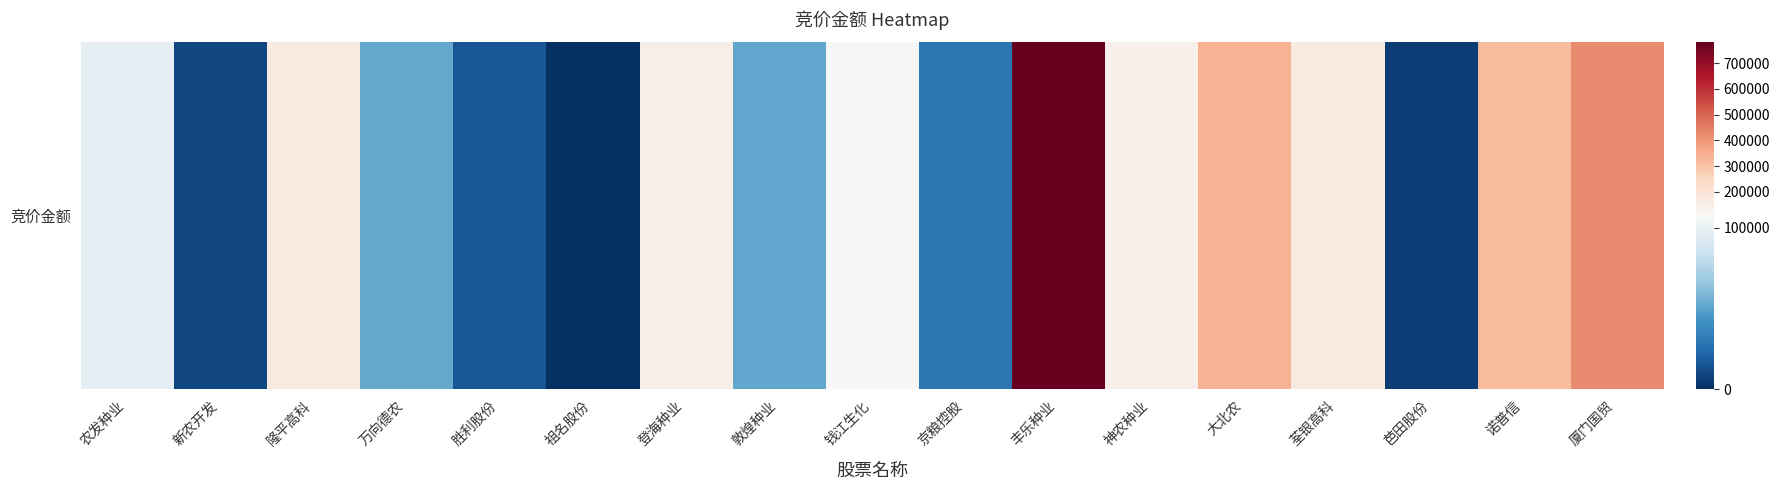

What is the average value?

168521